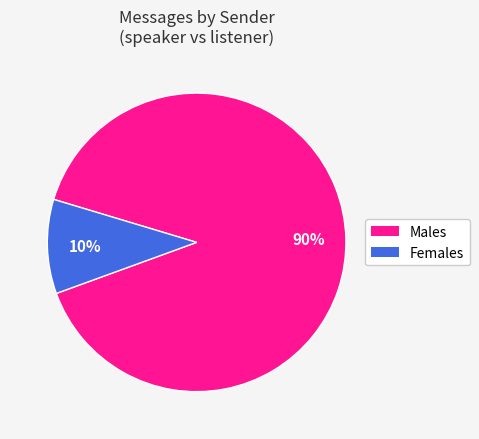

To the nearest percent, what portion does Females represent?

10%